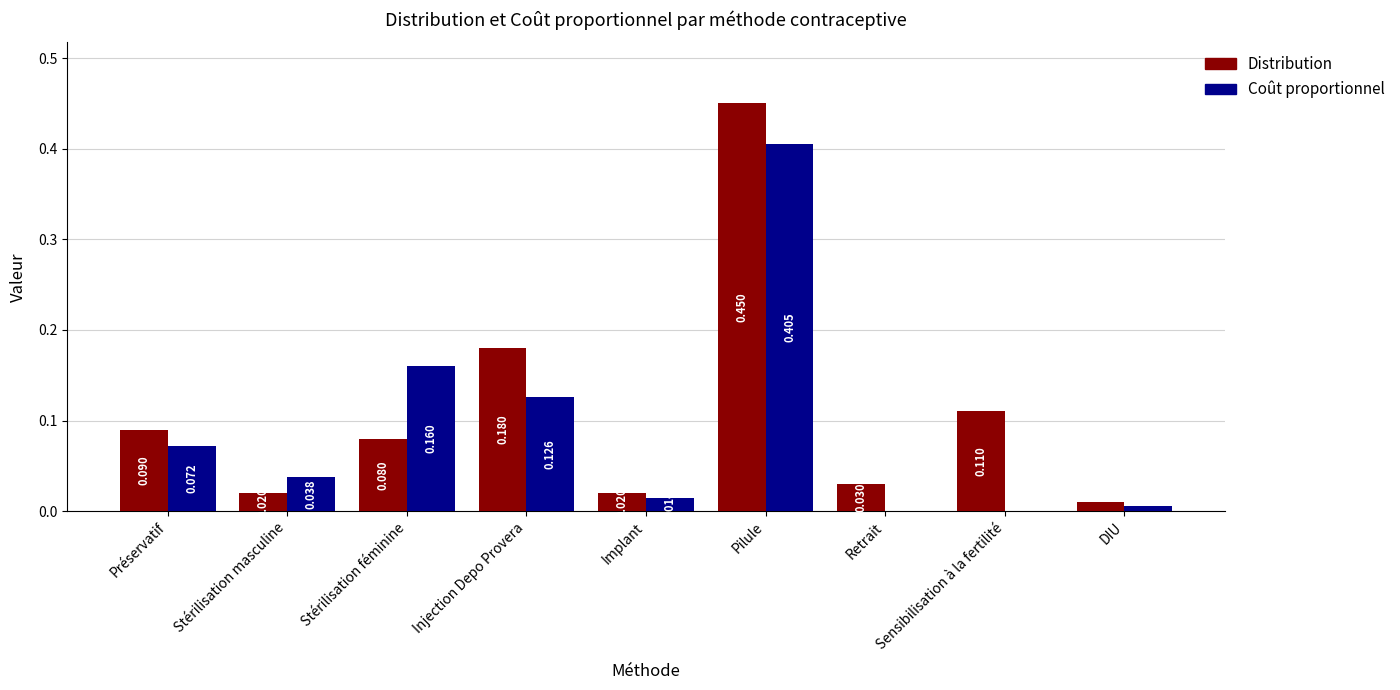

At which label does Coût proportionnel reach its peak?

Pilule